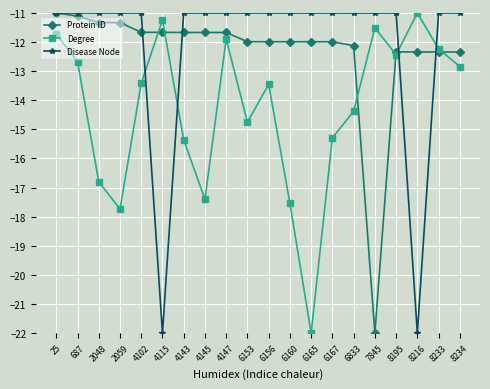

Count the number of data series in this chart.

3